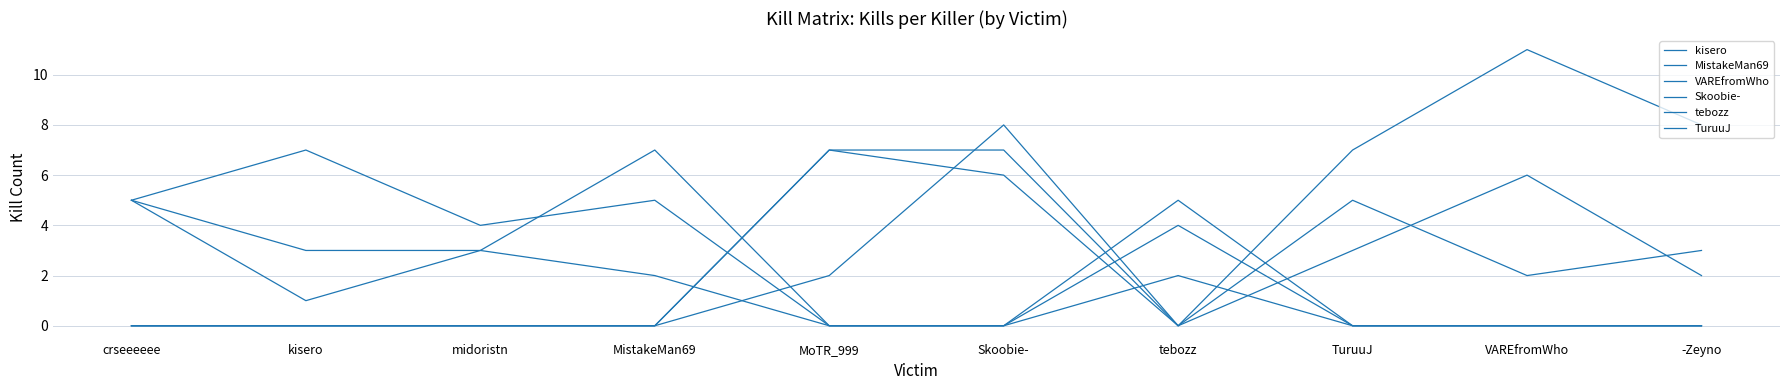

Does the chart have visible grid lines?

Yes